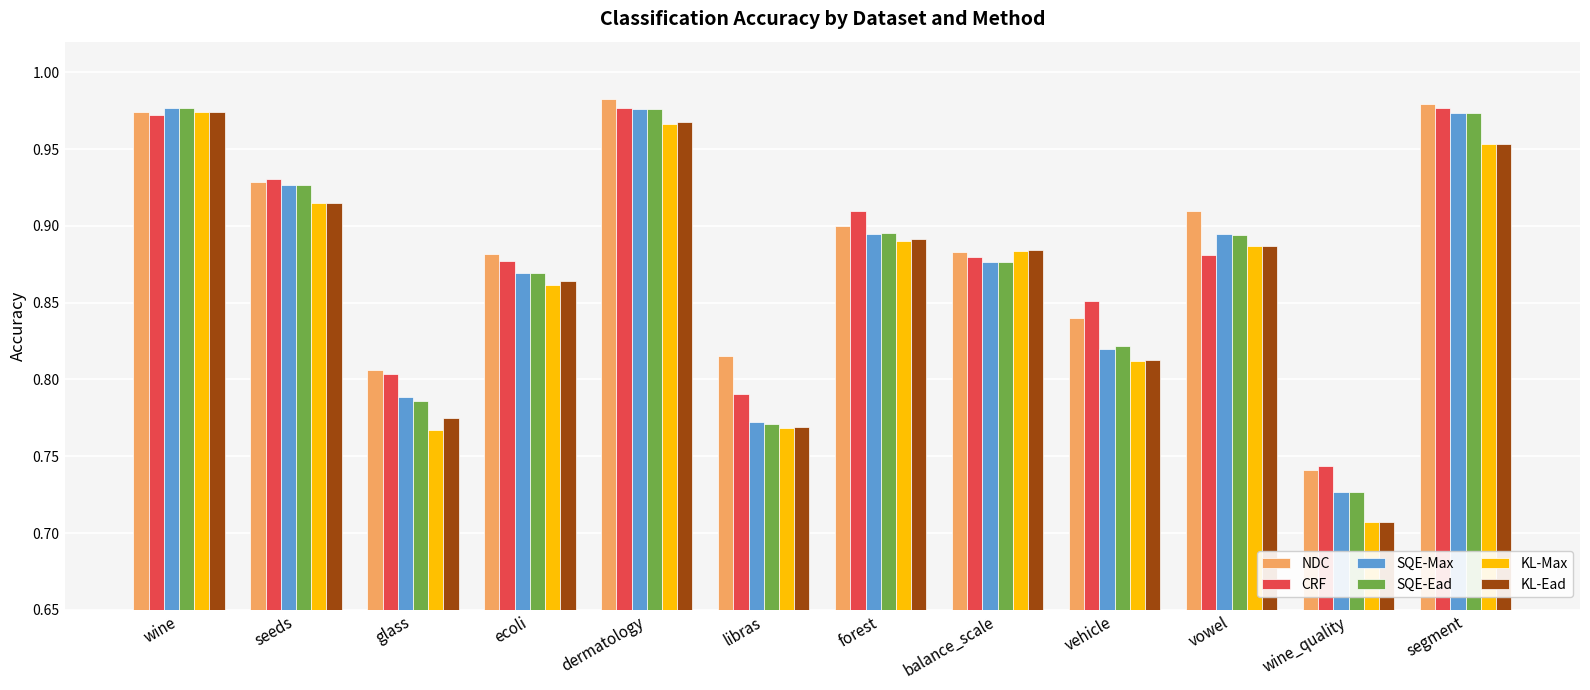

The CRF series shows 0.3 at balance_scale. True or false?

False